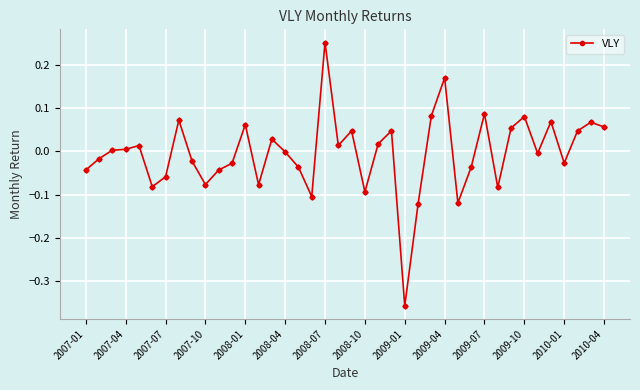

How many data points does each series have?

40